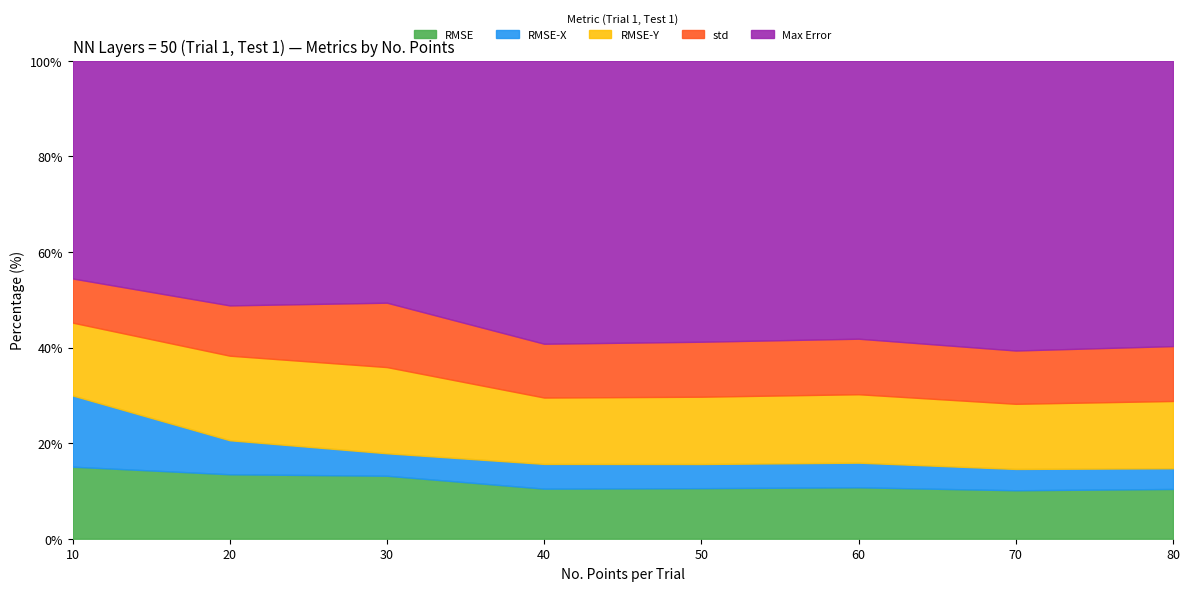

True or false: std and RMSE-Y intersect in this chart.

False